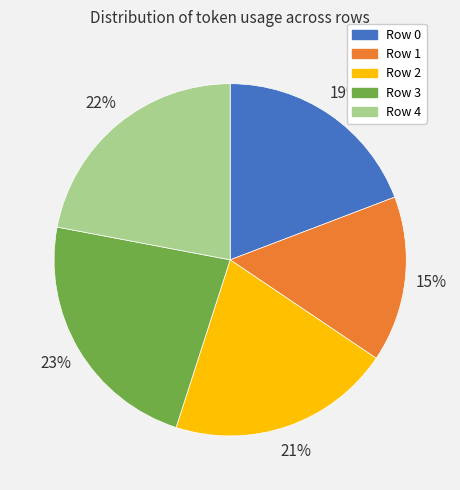

What percentage is the Row 0 slice, to the nearest percent?

19%